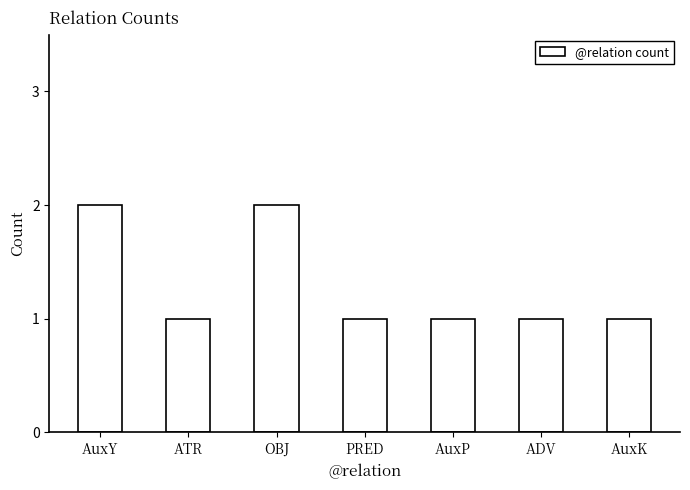

What is the sum of the values at ADV and AuxP?

2